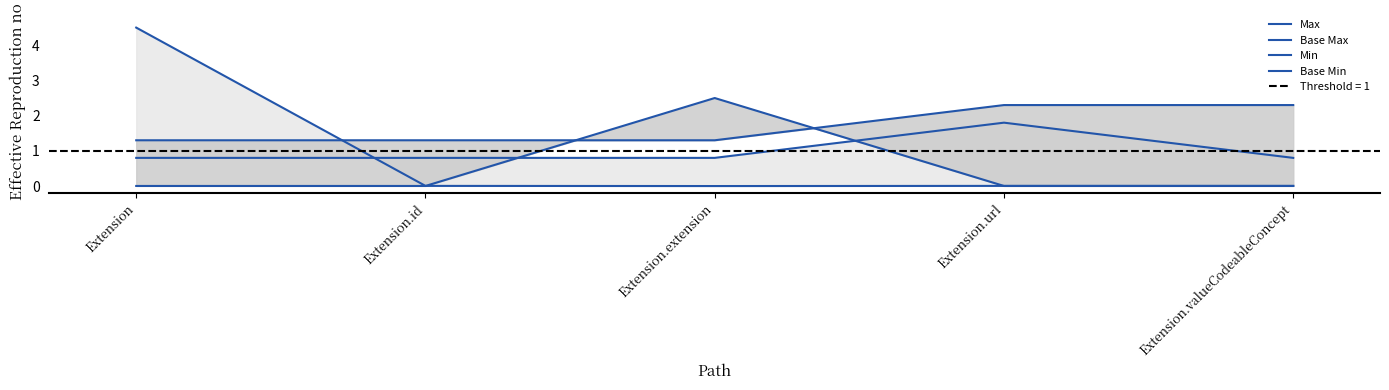

What is the spread (max minus min) of values at Extension.extension?

2.5